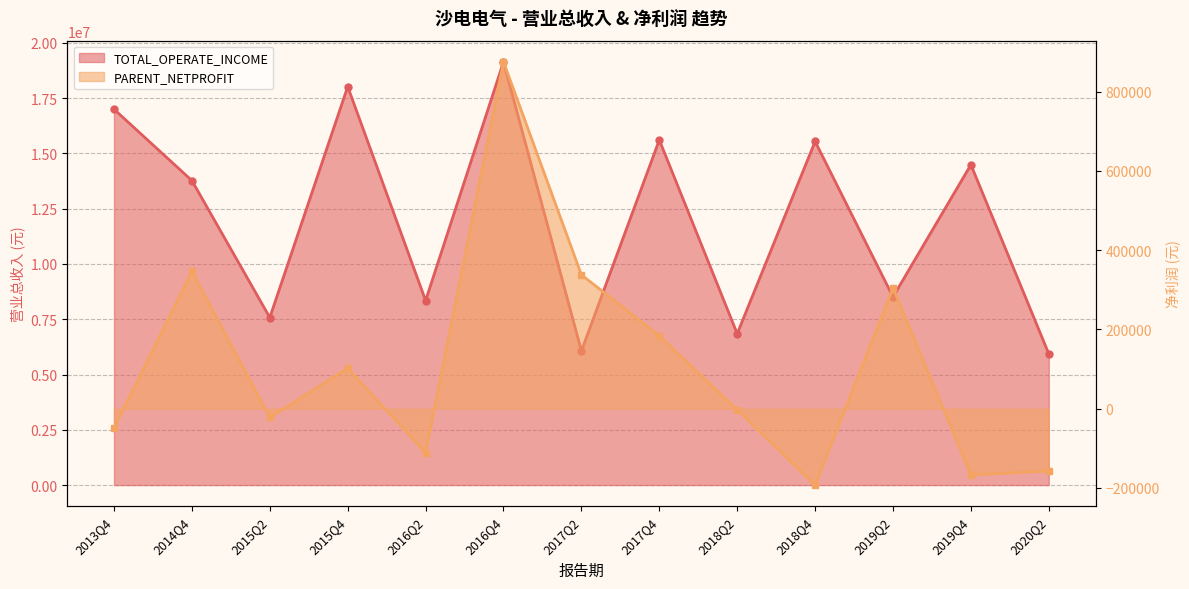

What is the difference between the highest and lowest values at 2019Q2?

8205809.1